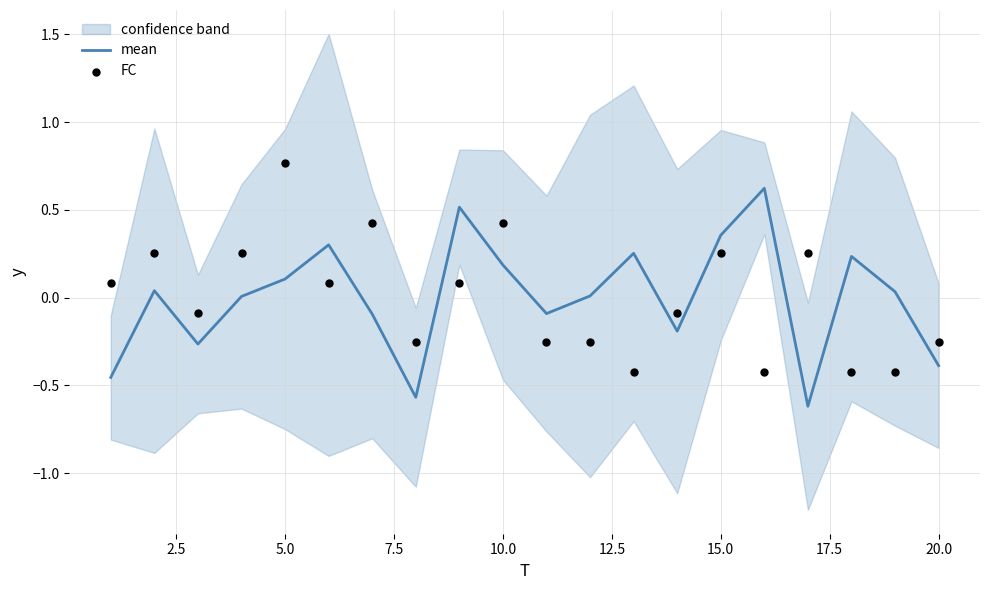

What is the total value across all series at 17.5?

-0.8